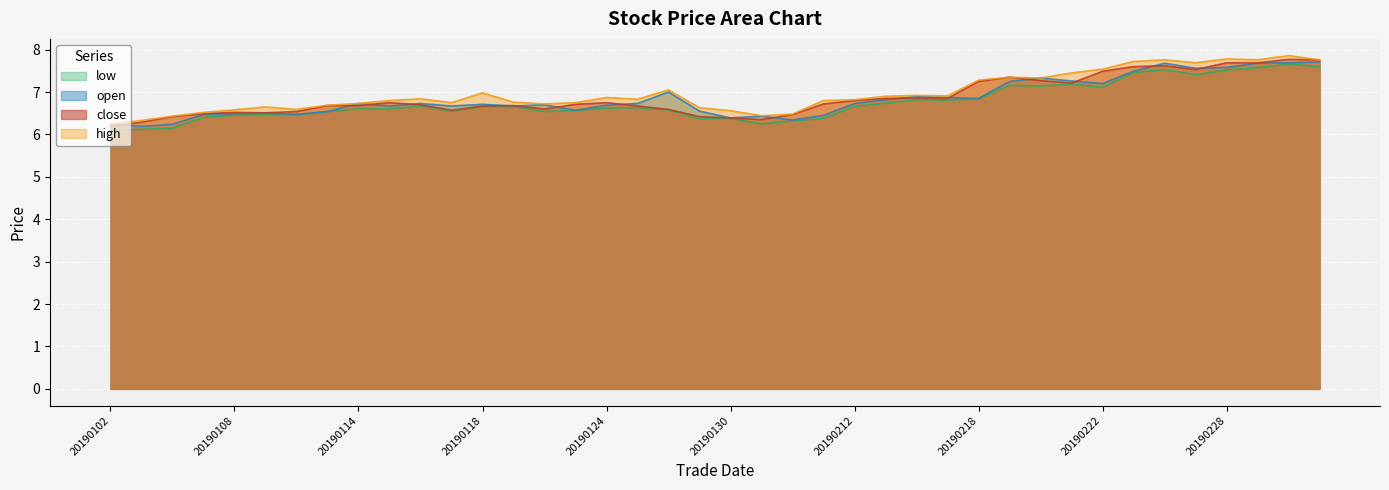

Reading left to right, what are all the values shown in this chart?

close: 20190102=6.2	20190103=6.3	20190104=6.4	20190107=6.5	20190108=6.5	20190109=6.5	20190110=6.5	20190111=6.7	20190114=6.7	20190115=6.8	20190116=6.7	20190117=6.6	20190118=6.7	20190121=6.7	20190122=6.6	20190123=6.7	20190124=6.8	20190125=6.7	20190128=6.6	20190129=6.4	20190130=6.4	20190131=6.3	20190201=6.5	20190211=6.7	20190212=6.8	20190213=6.8	20190214=6.9	20190215=6.8	20190218=7.2	20190219=7.3	20190220=7.3	20190221=7.2	20190222=7.5	20190225=7.6	20190226=7.6	20190227=7.5	20190228=7.7	20190301=7.7	20190304=7.8	20190305=7.8
open: 20190102=6.2	20190103=6.2	20190104=6.2	20190107=6.5	20190108=6.5	20190109=6.5	20190110=6.5	20190111=6.5	20190114=6.7	20190115=6.7	20190116=6.7	20190117=6.7	20190118=6.7	20190121=6.7	20190122=6.7	20190123=6.6	20190124=6.7	20190125=6.7	20190128=7.0	20190129=6.5	20190130=6.4	20190131=6.4	20190201=6.3	20190211=6.5	20190212=6.7	20190213=6.8	20190214=6.9	20190215=6.9	20190218=6.8	20190219=7.2	20190220=7.3	20190221=7.3	20190222=7.2	20190225=7.5	20190226=7.7	20190227=7.6	20190228=7.6	20190301=7.7	20190304=7.7	20190305=7.7
high: 20190102=6.2	20190103=6.3	20190104=6.4	20190107=6.5	20190108=6.6	20190109=6.7	20190110=6.6	20190111=6.7	20190114=6.7	20190115=6.8	20190116=6.8	20190117=6.8	20190118=7.0	20190121=6.8	20190122=6.7	20190123=6.8	20190124=6.9	20190125=6.8	20190128=7.0	20190129=6.6	20190130=6.6	20190131=6.4	20190201=6.5	20190211=6.8	20190212=6.8	20190213=6.9	20190214=6.9	20190215=6.9	20190218=7.3	20190219=7.3	20190220=7.3	20190221=7.5	20190222=7.5	20190225=7.7	20190226=7.8	20190227=7.7	20190228=7.8	20190301=7.8	20190304=7.9	20190305=7.8
low: 20190102=6.1	20190103=6.1	20190104=6.2	20190107=6.4	20190108=6.5	20190109=6.5	20190110=6.5	20190111=6.5	20190114=6.6	20190115=6.6	20190116=6.7	20190117=6.5	20190118=6.7	20190121=6.7	20190122=6.5	20190123=6.6	20190124=6.6	20190125=6.6	20190128=6.6	20190129=6.4	20190130=6.4	20190131=6.2	20190201=6.3	20190211=6.4	20190212=6.7	20190213=6.7	20190214=6.8	20190215=6.8	20190218=6.8	20190219=7.2	20190220=7.1	20190221=7.2	20190222=7.1	20190225=7.5	20190226=7.5	20190227=7.4	20190228=7.5	20190301=7.6	20190304=7.7	20190305=7.6